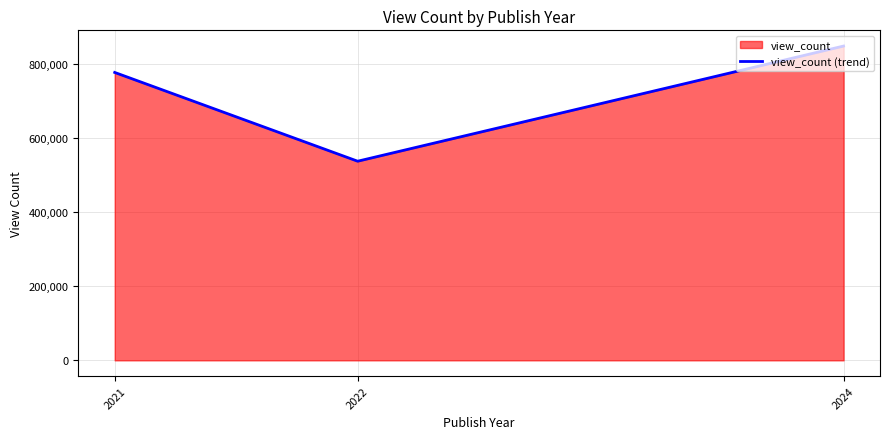

Between 2024 and 2022, which is larger?

2024